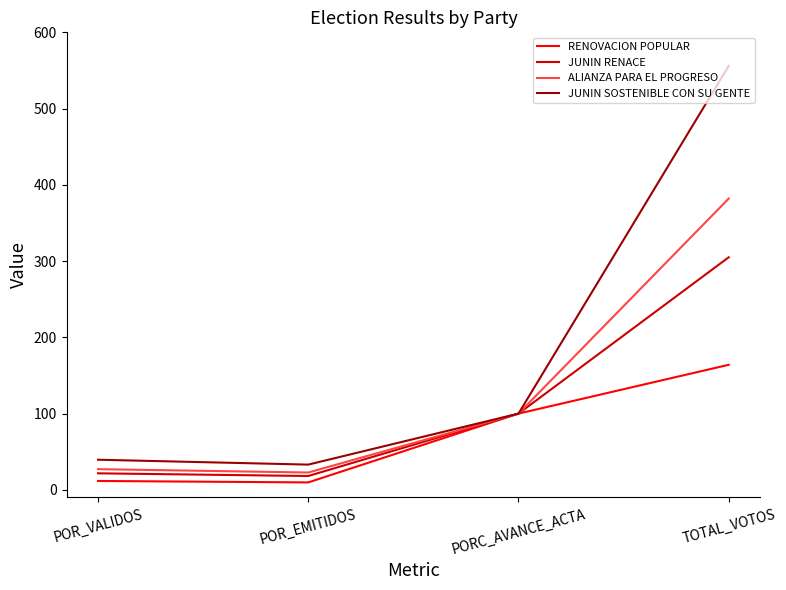

Between POR_VALIDOS and PORC_AVANCE_ACTA, which series saw the biggest shift?

RENOVACION POPULAR